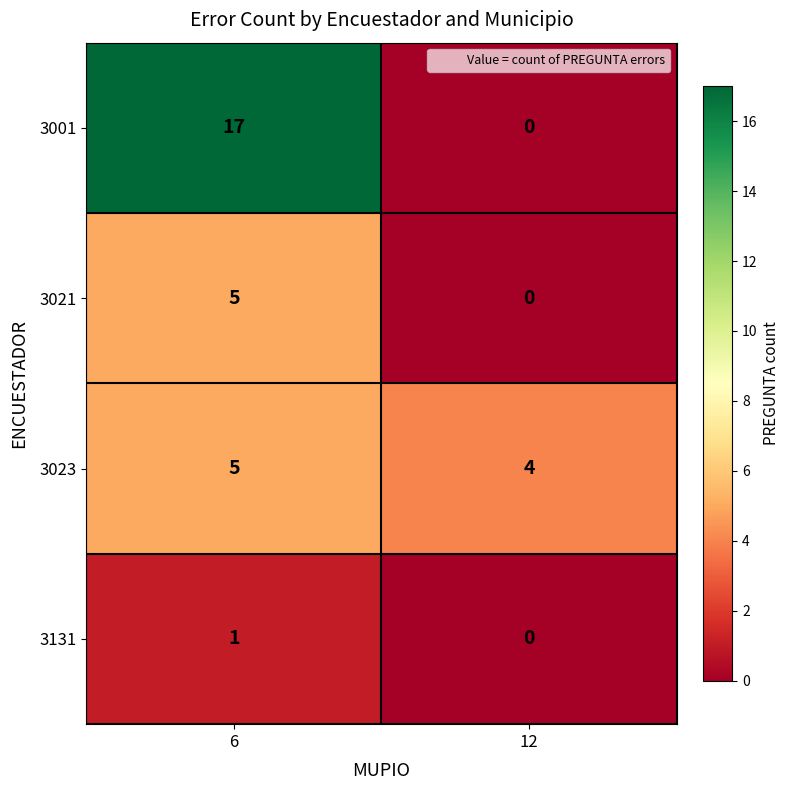

Is it true that 3001 equals 17 at 6?

True